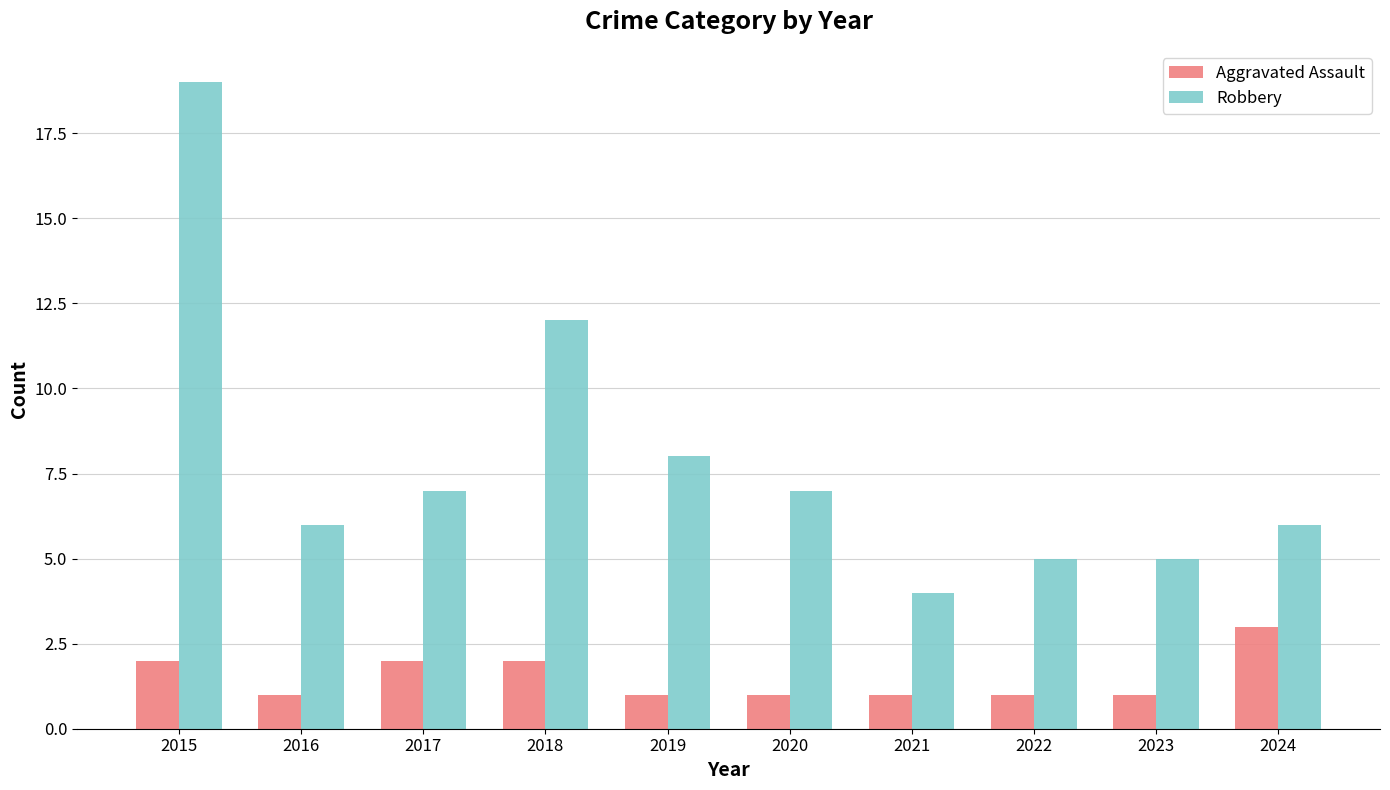

Rank the series by their average value, from lowest to highest.

Aggravated Assault, Robbery